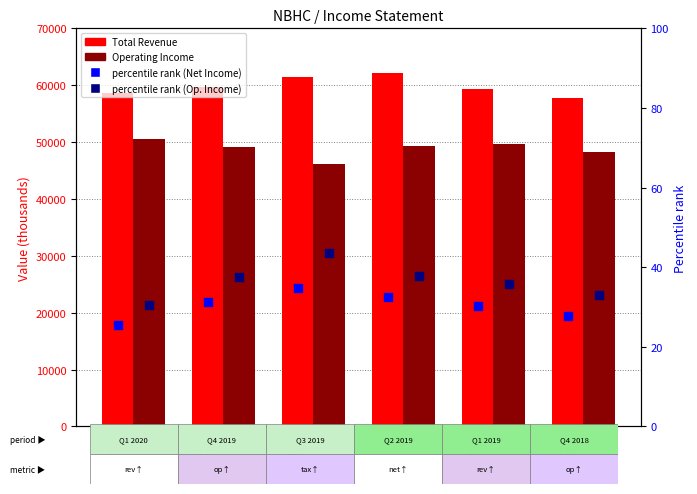

At which category is the sum across all series the highest?

2019-06-30